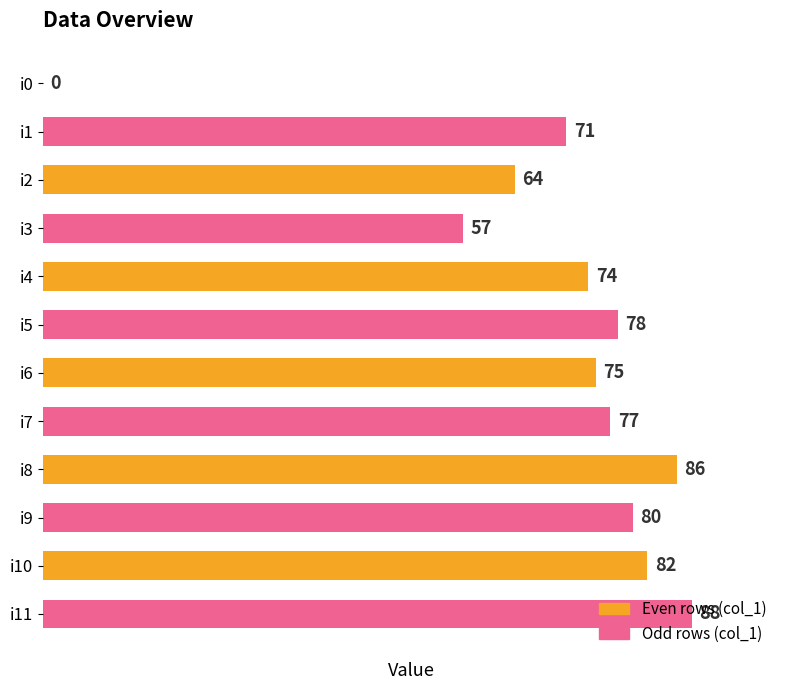

What is the maximum value shown in the chart?

88